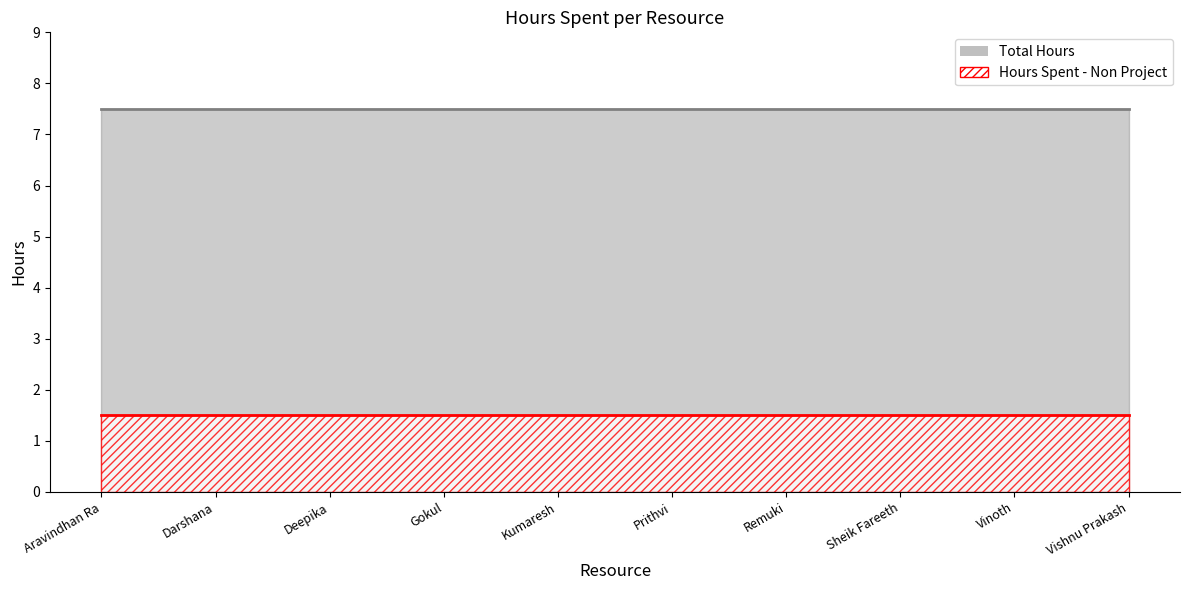

At which label does Hours Spent - Project reach its minimum?

Aravindhan Ra